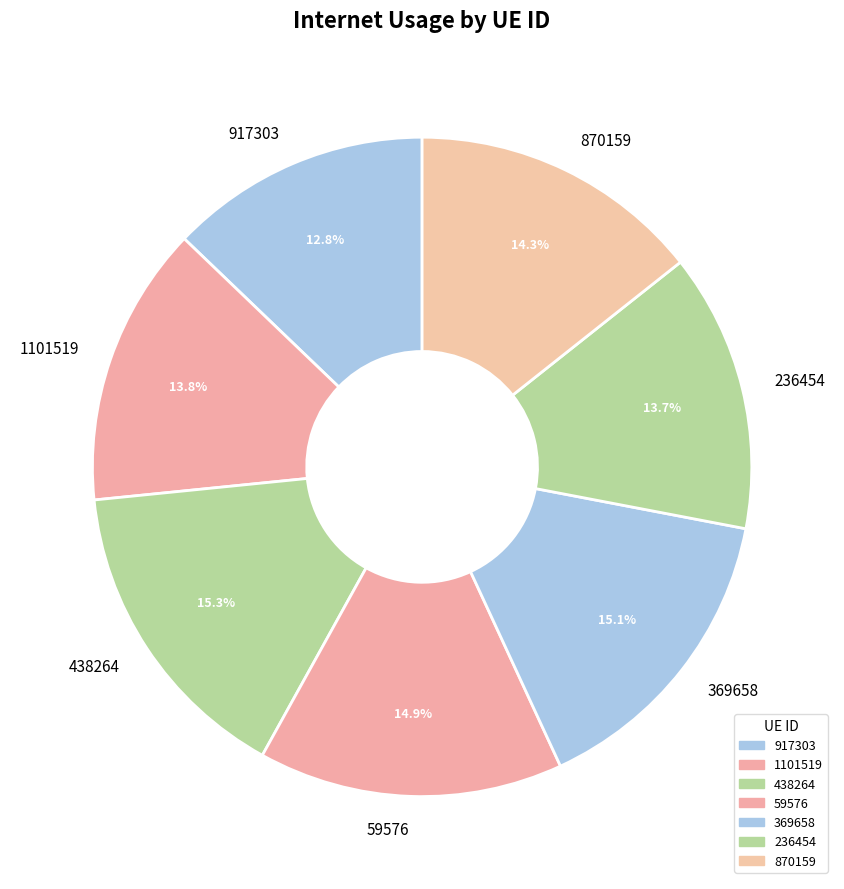

True or false: 917303 accounts for 13% of the total.

True